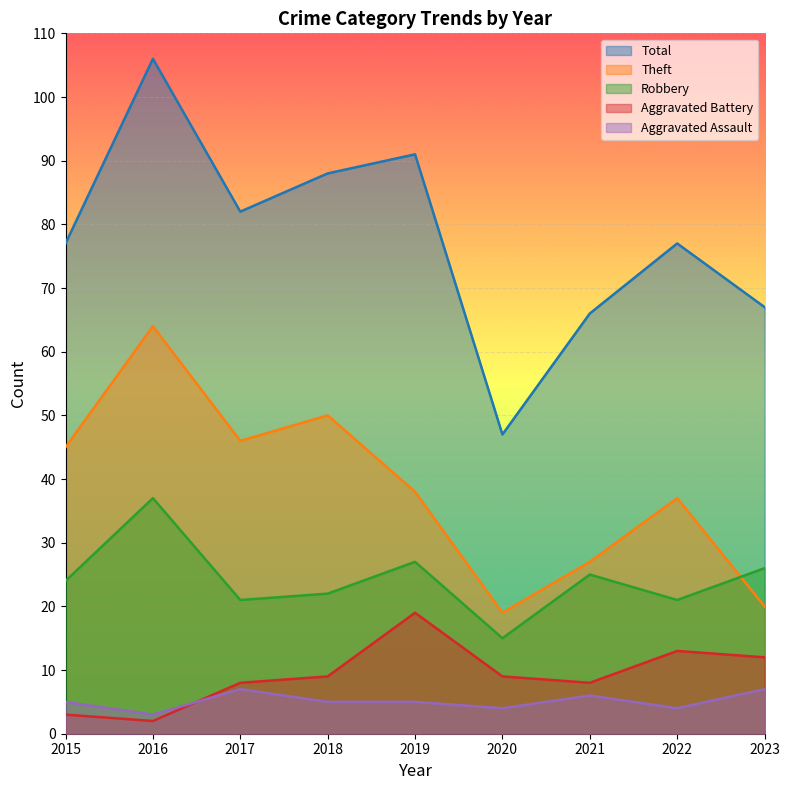

What are all the series names shown in the legend?

Total, Theft, Robbery, Aggravated Battery, Aggravated Assault